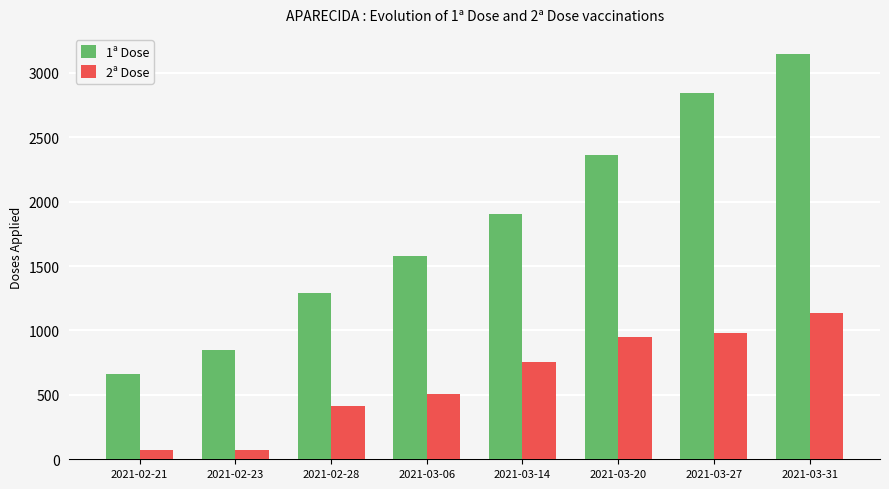

Is the value of 2ª Dose at 2021-03-20 greater than the value of 1ª Dose at 2021-03-14?

No